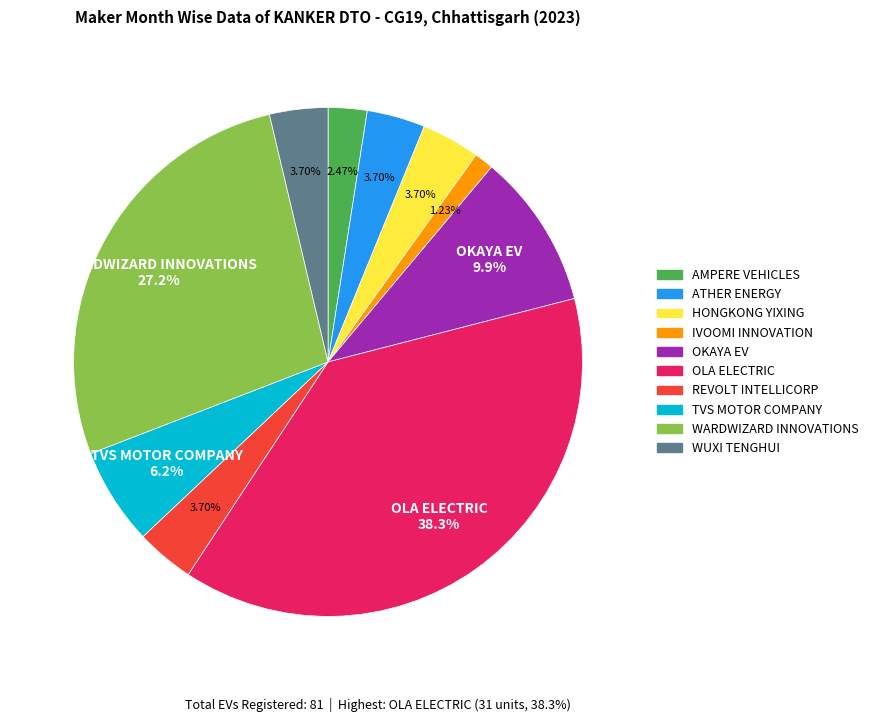

Does any single category account for the majority?

No